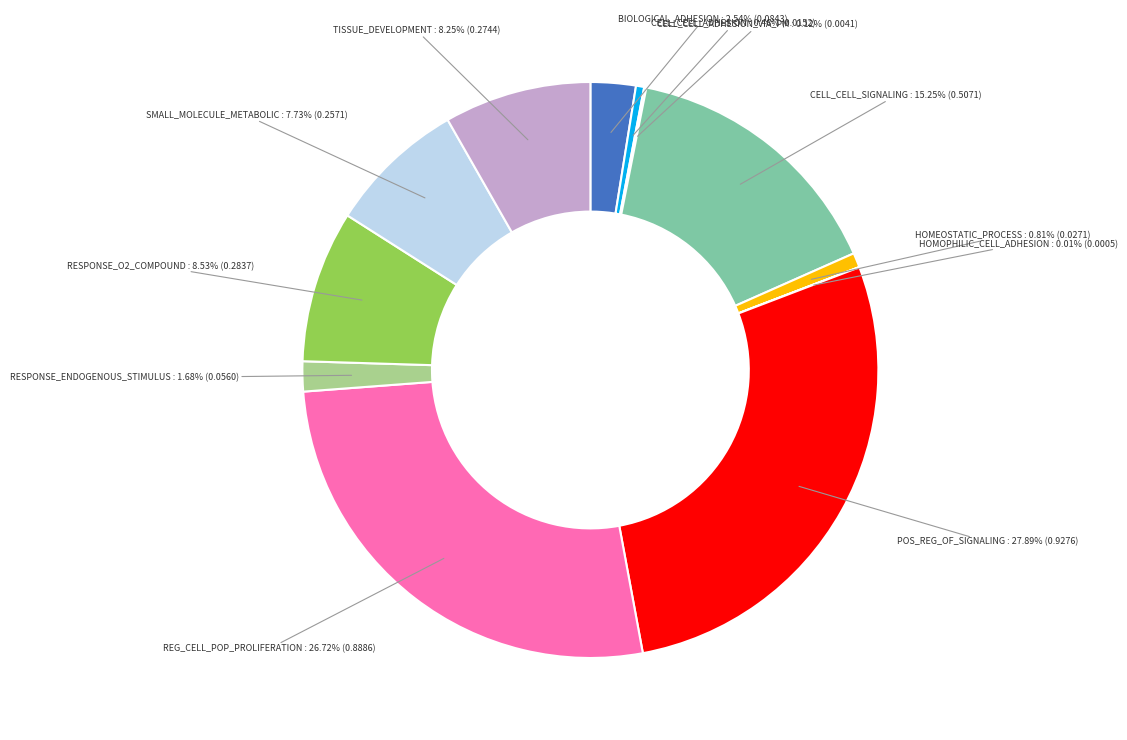

Is there any slice that represents more than half of the pie?

No